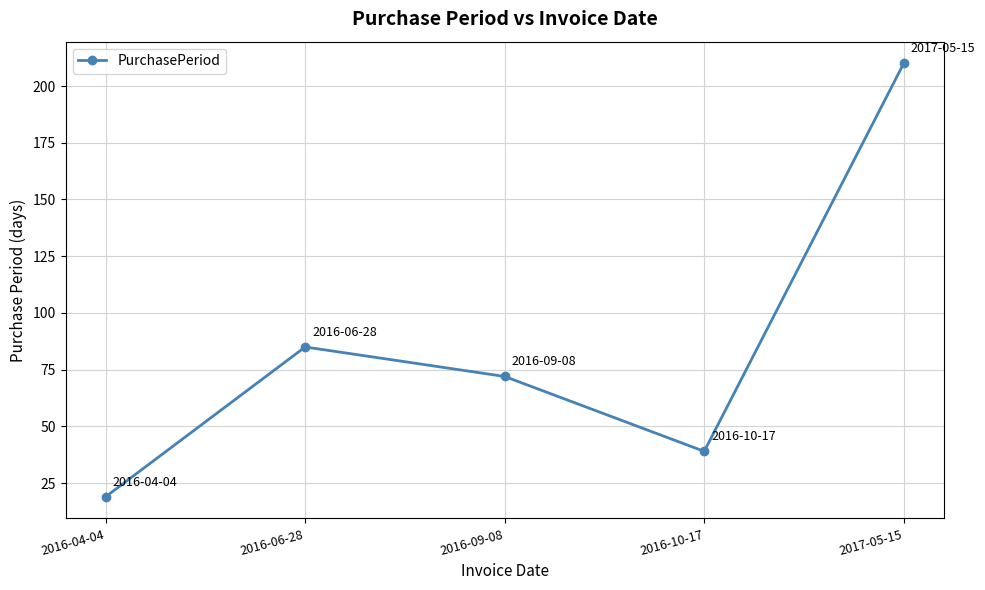

What is the label of the 1st point from the right?

2017-05-15